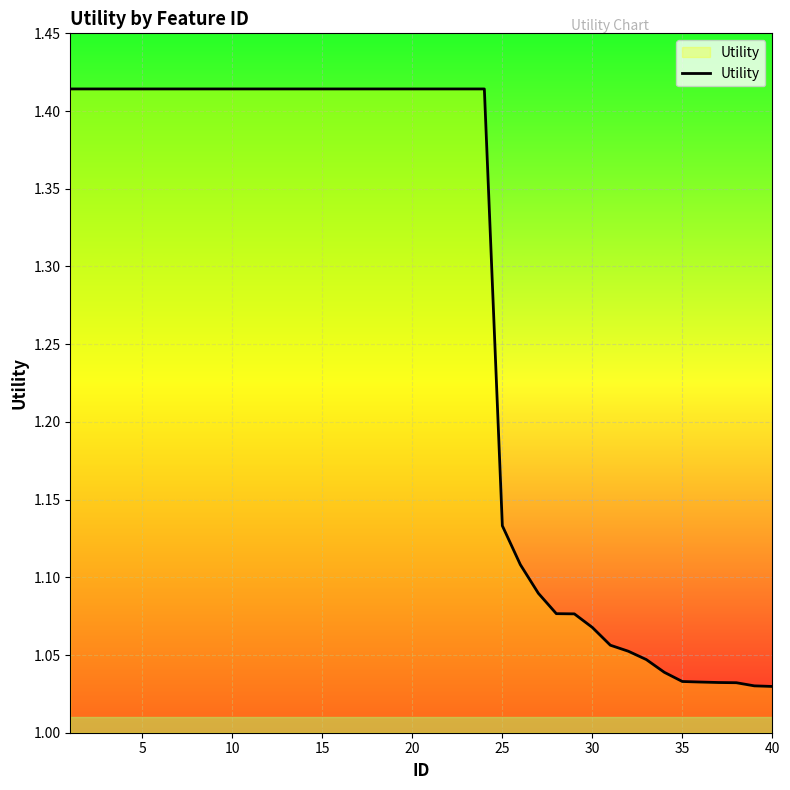

What is the difference between the second highest and second lowest values?

0.4